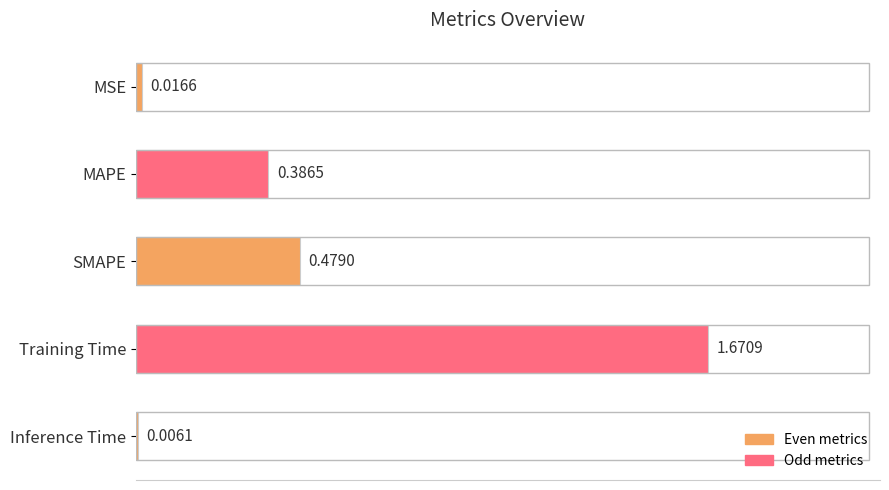

Which category has the highest value across all series?

Training Time